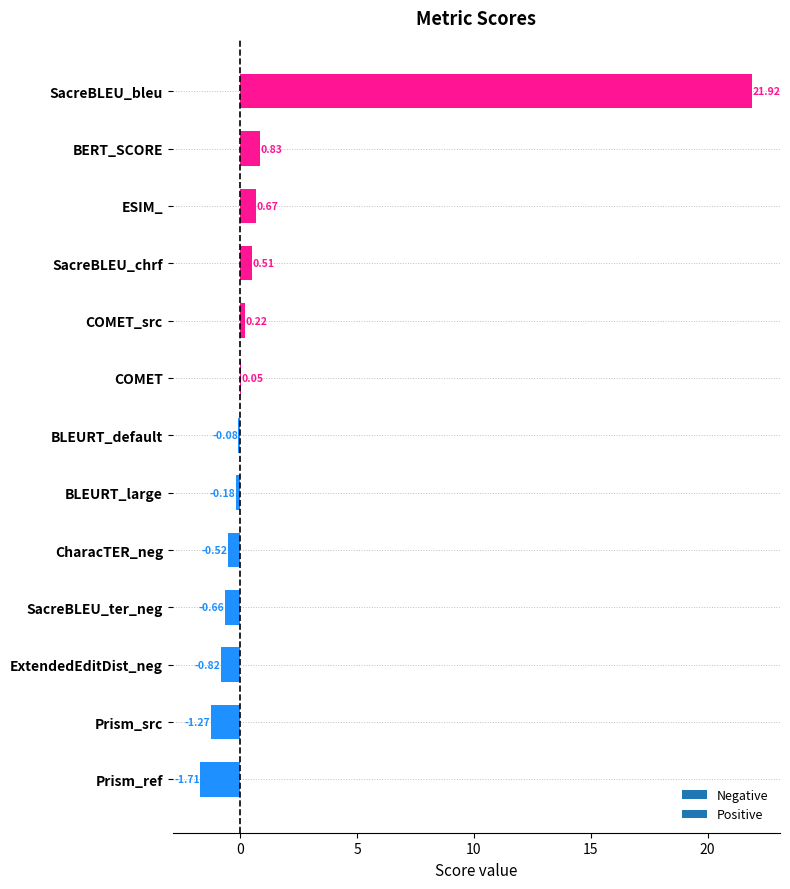

What is the greatest value displayed?

21.9